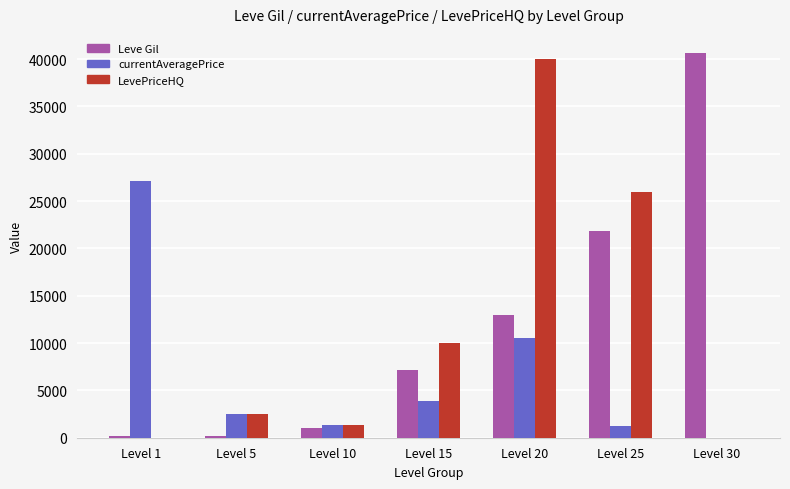

The value of Leve Gil at Level 30 is 57456. True or false?

False